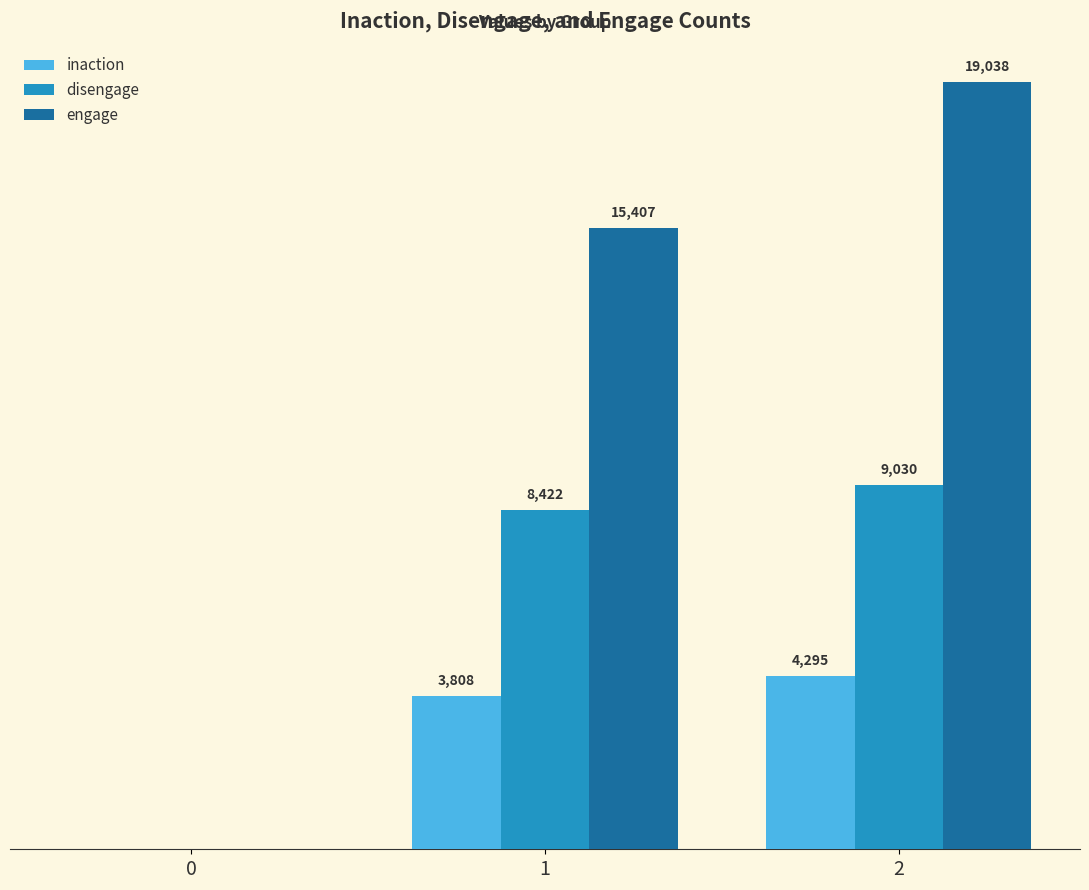

Is the value of disengage at 2 greater than the value of engage at 0?

Yes